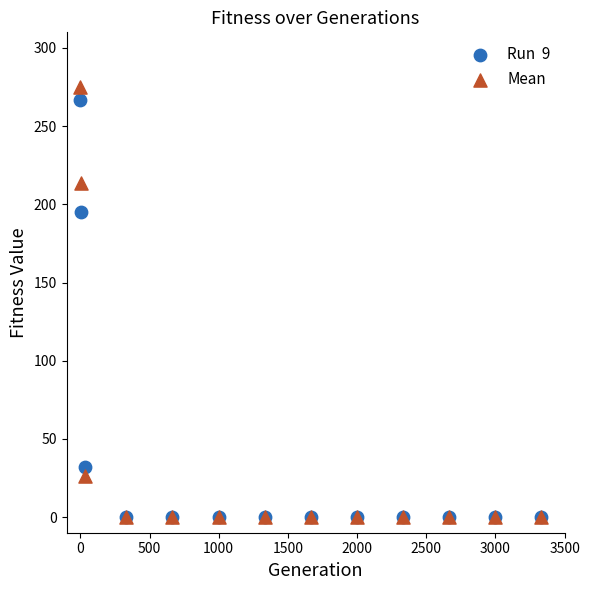

Across all series, what Y value is closest to 137?

194.9